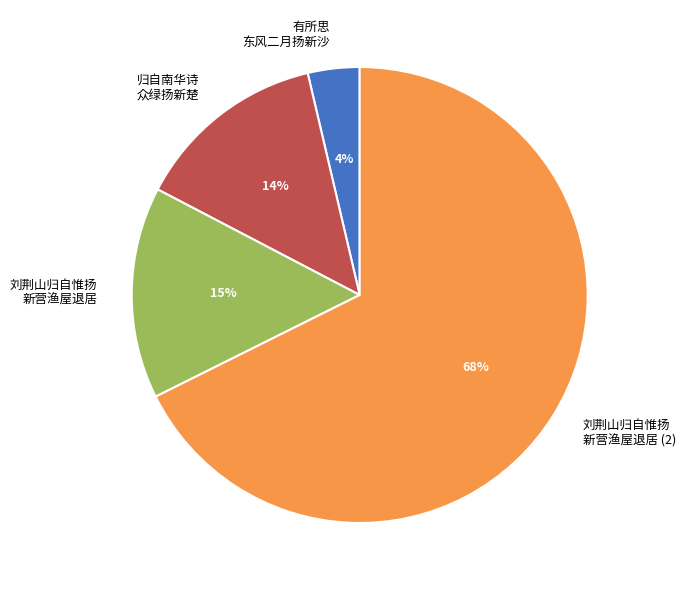

To the nearest percent, what is the difference between the 有所思 东风二月扬新沙 and 刘荆山归自惟扬 新营渔屋退居 slice percentages?

11%